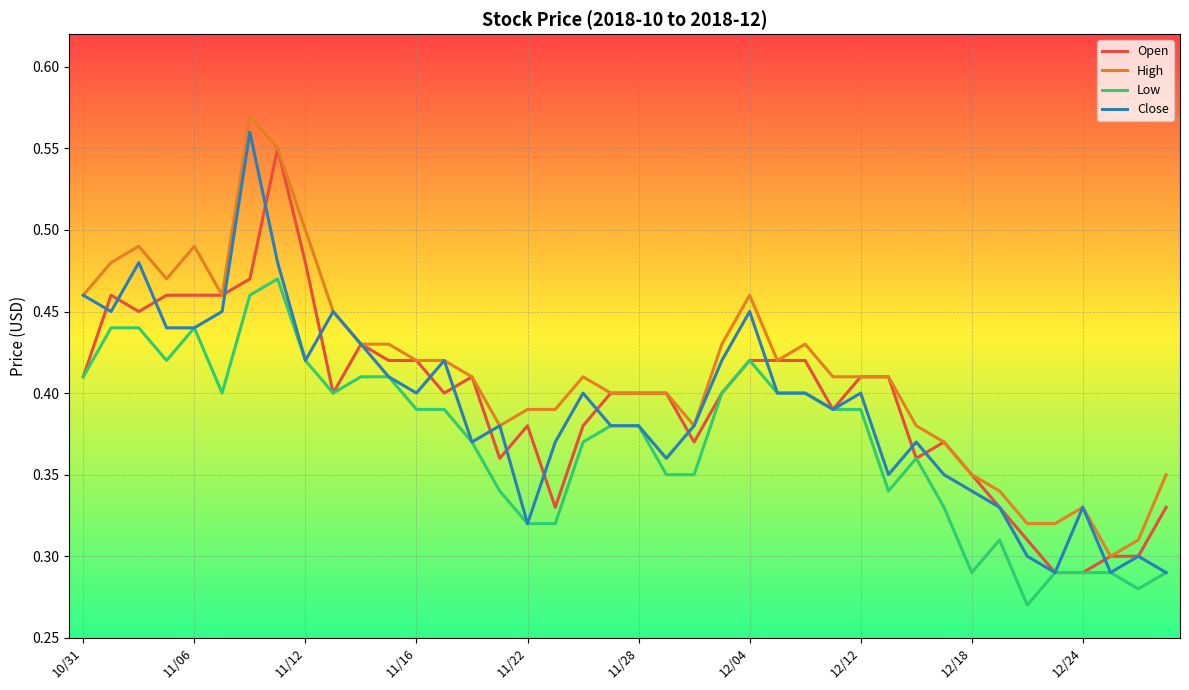

True or false: High and Low intersect in this chart.

False